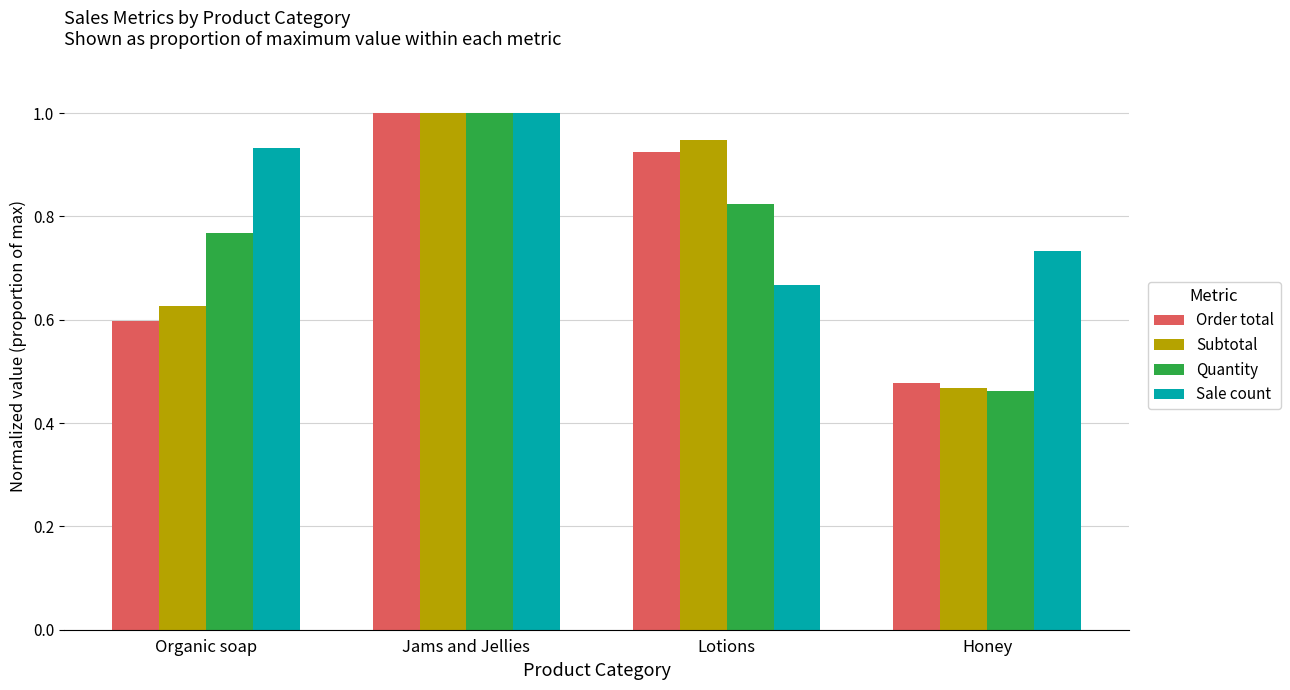

The value of Sale count at Jams and Jellies is 1.0. True or false?

True